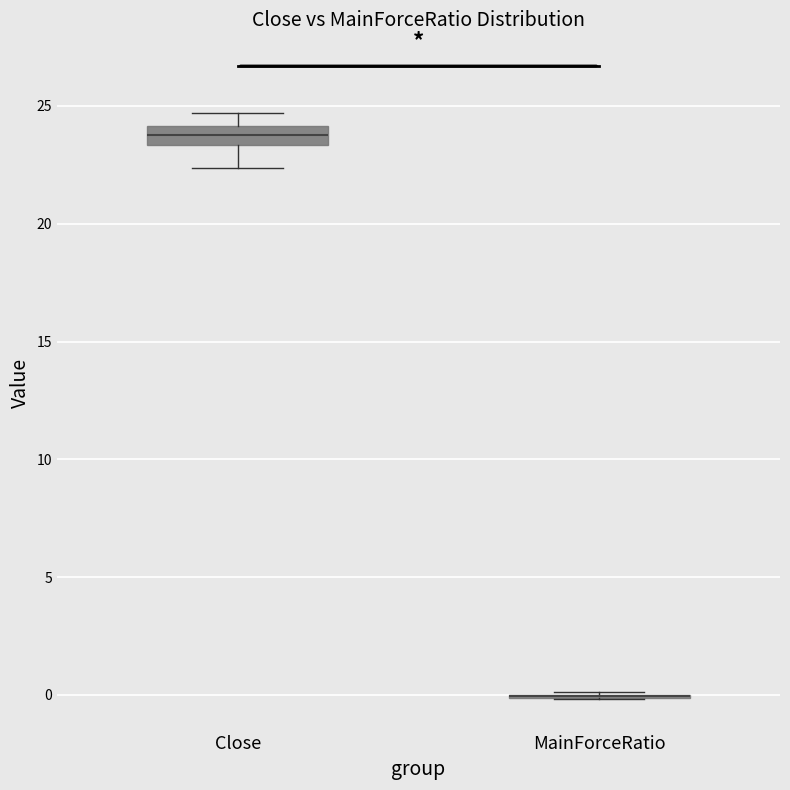

Comparing the boxes themselves (not the whiskers), which one is the tallest?

Close